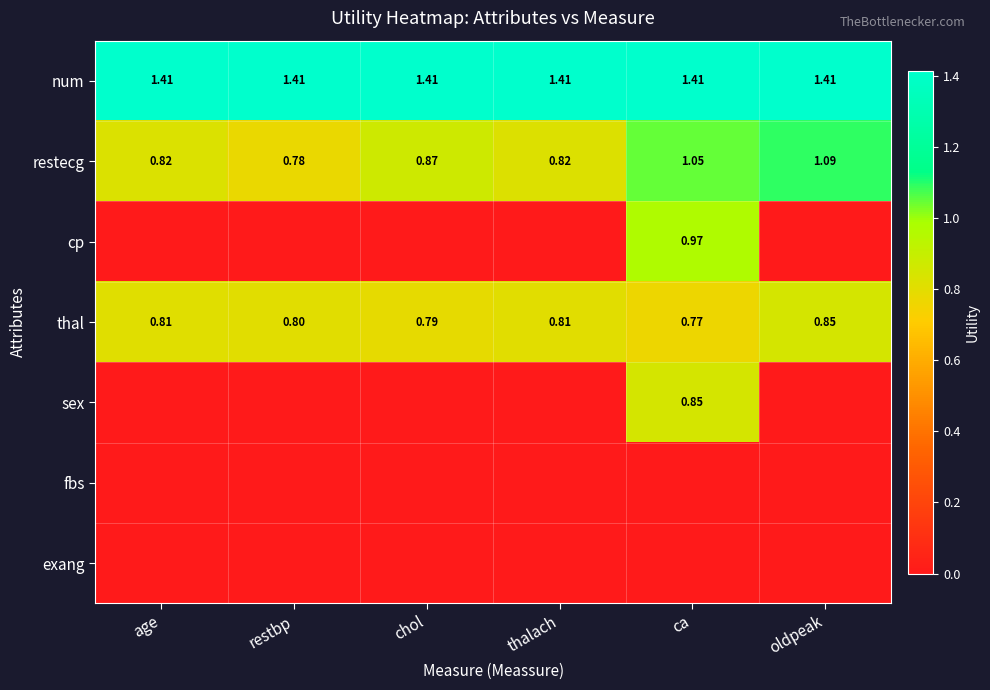

How many data points in cp are above 0?

1